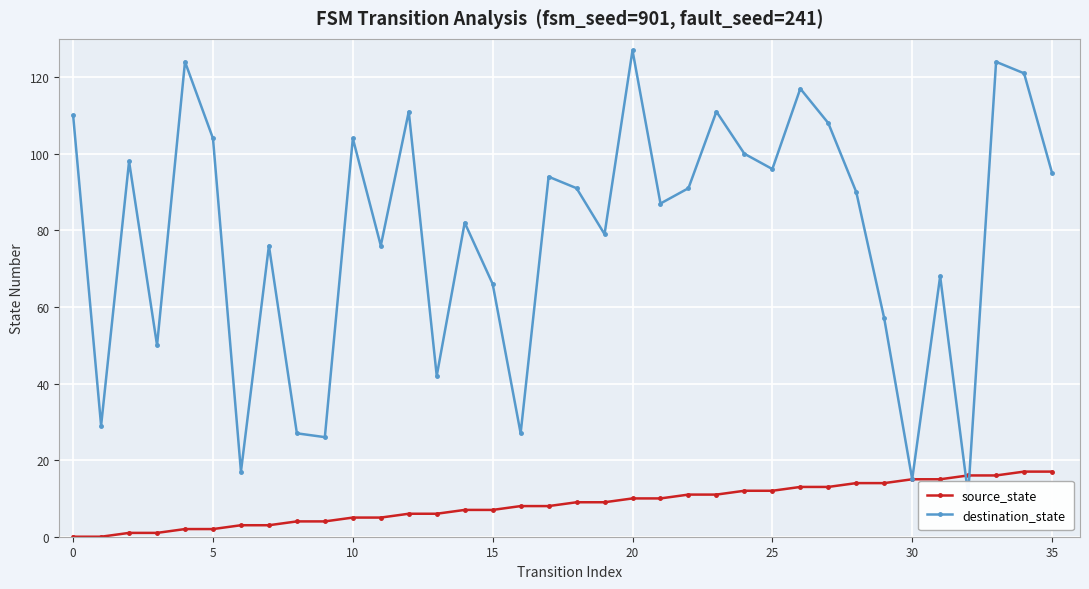

Is this an area chart (filled region under the line)?

No